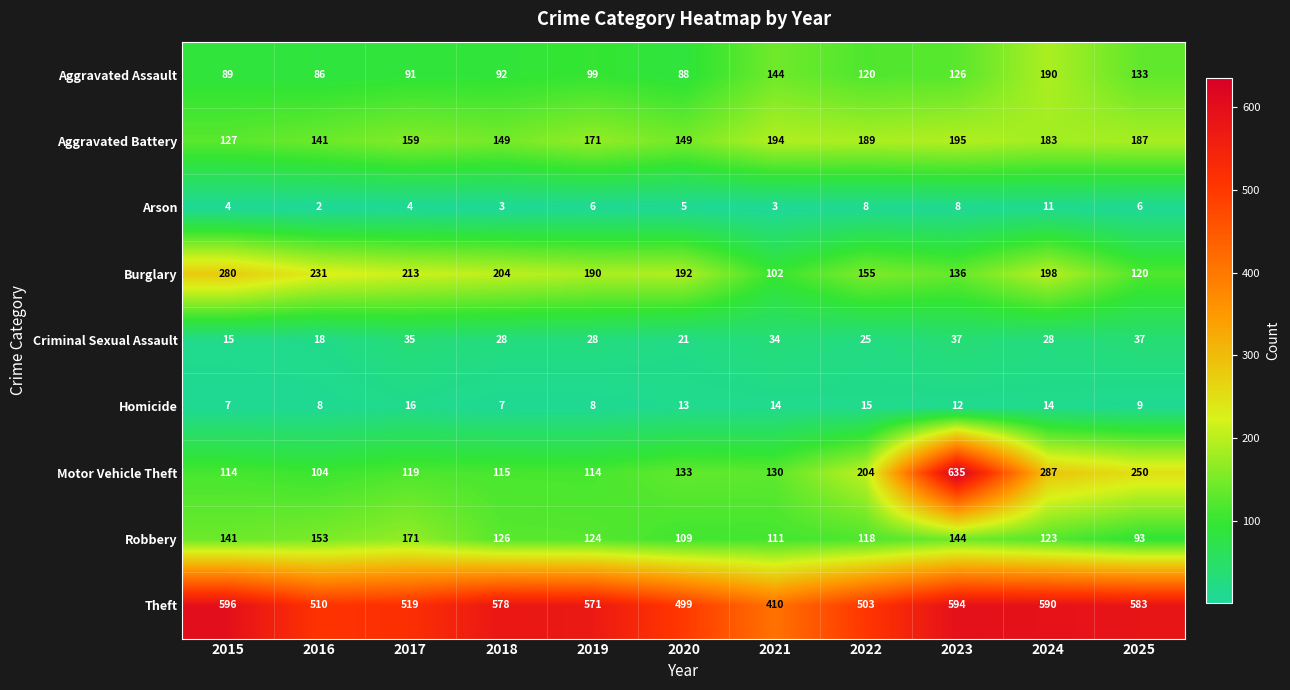

Count the number of categories in the chart.

11